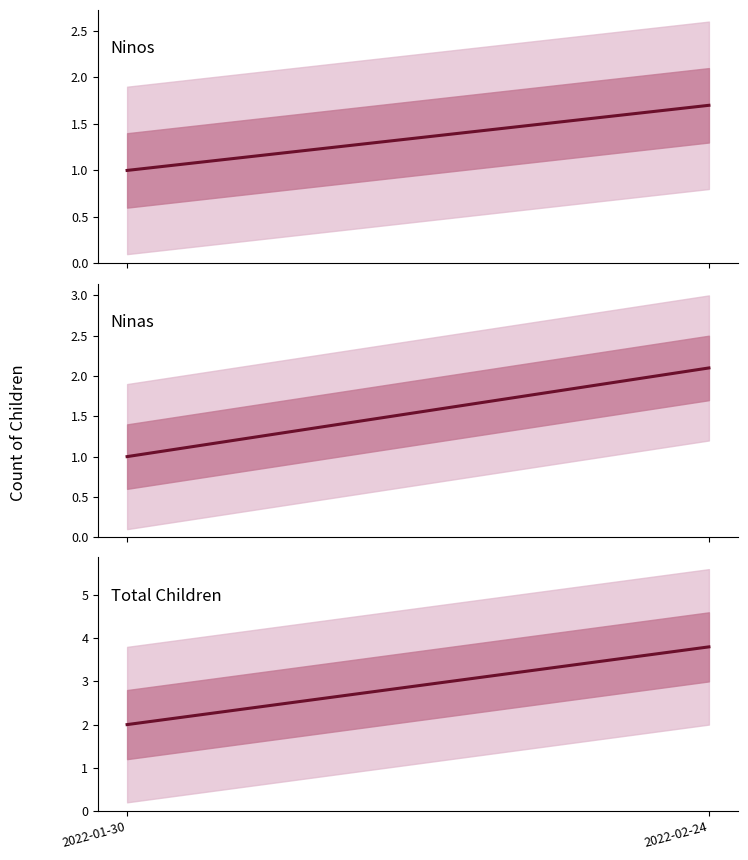

What is the label of the 1st point from the right?

2022-02-24